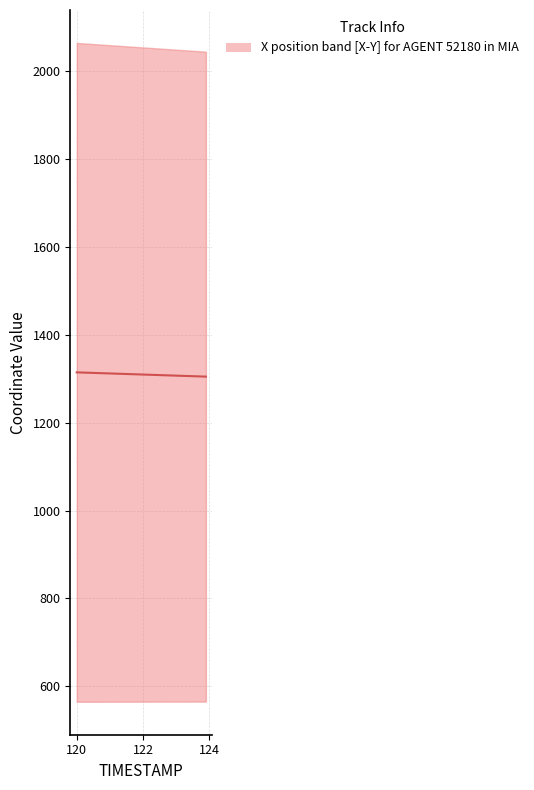

Does the chart have visible grid lines?

Yes